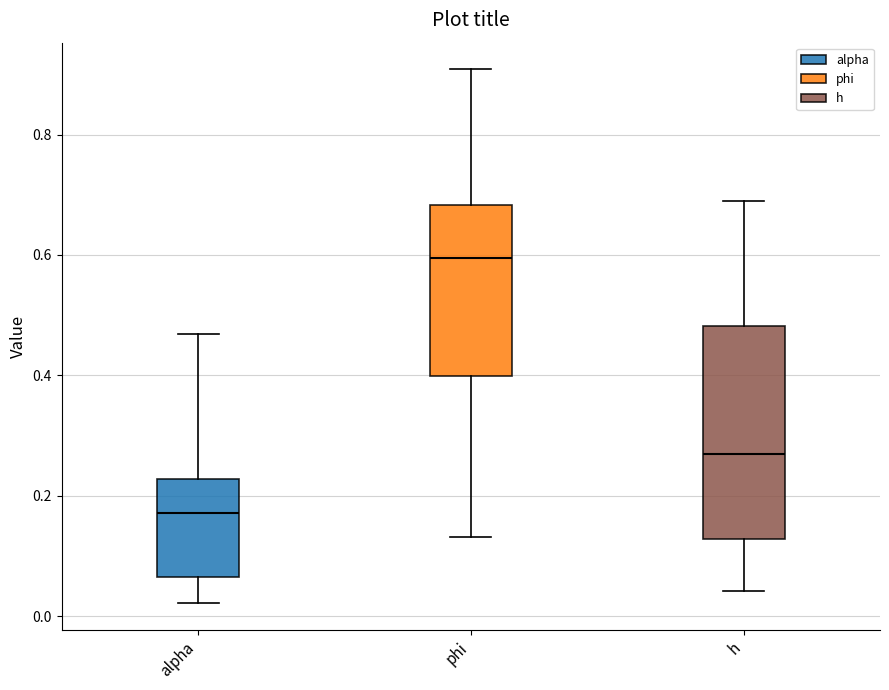

Where does the lower whisker of the box for phi end on the y-axis? The values are not printed on the chart, so give them approximately, as read against the axis.

0.14